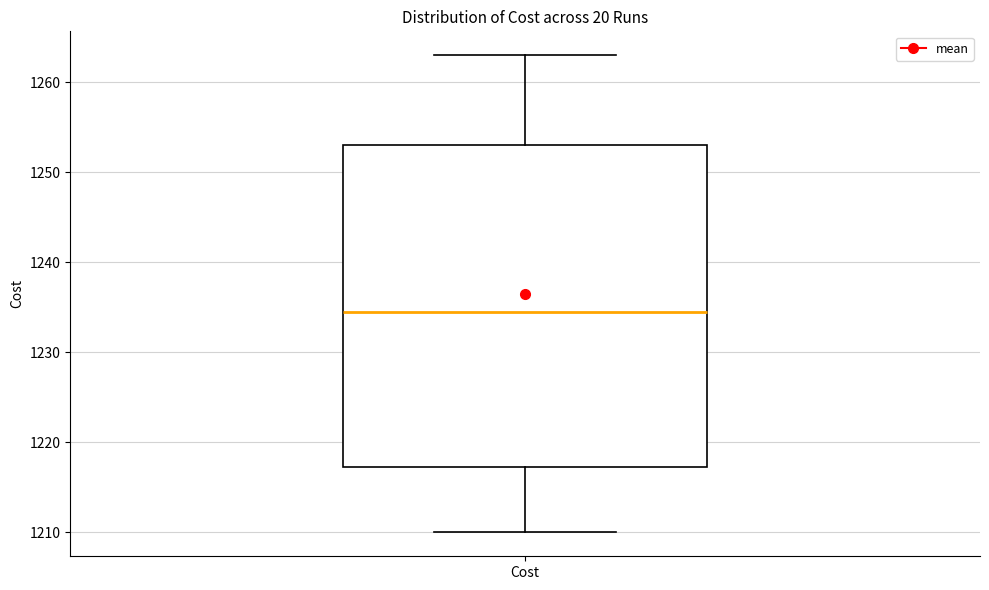

Where is the lower edge of the box for Cost on the y-axis? The values are not printed on the chart, so give them approximately, as read against the axis.

1217